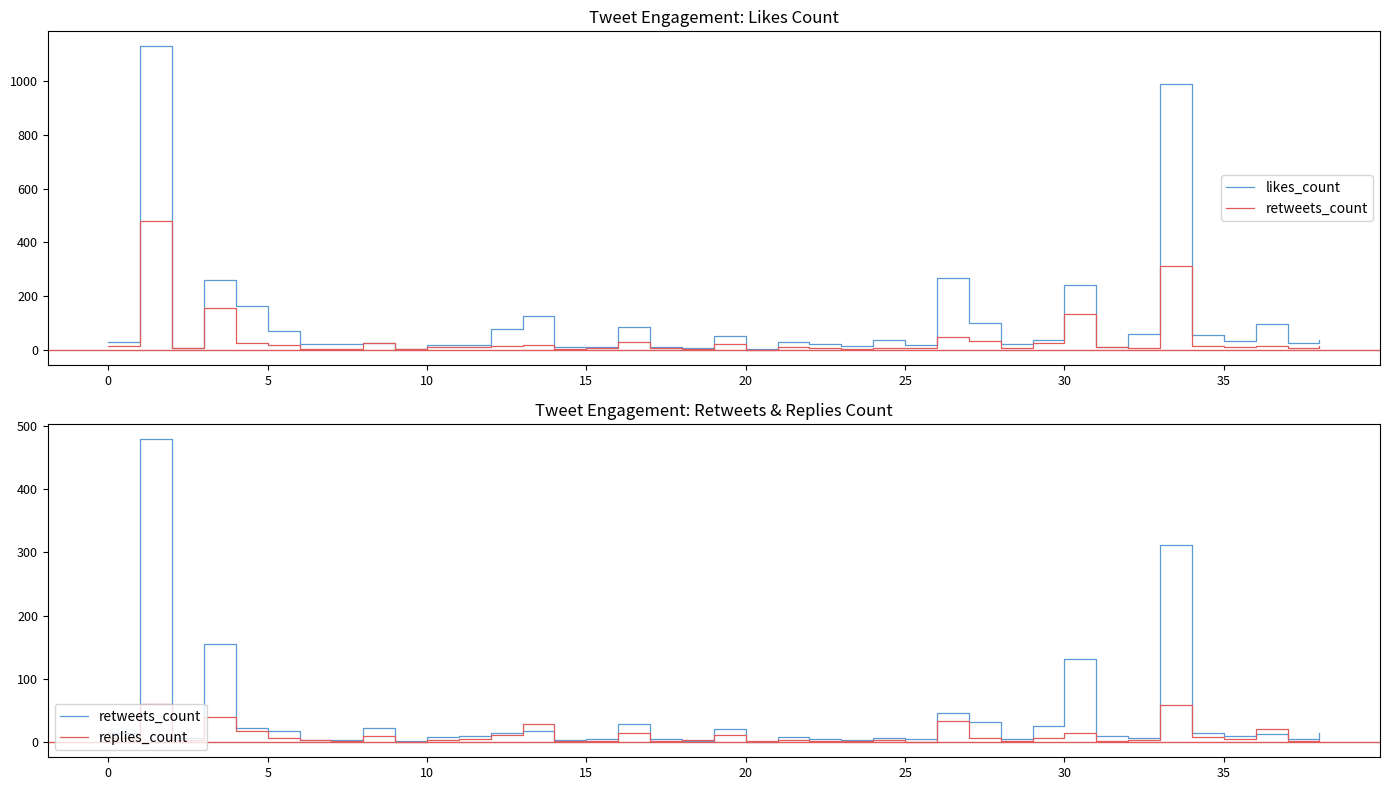

How many data points in replies_count are less than 4?

18